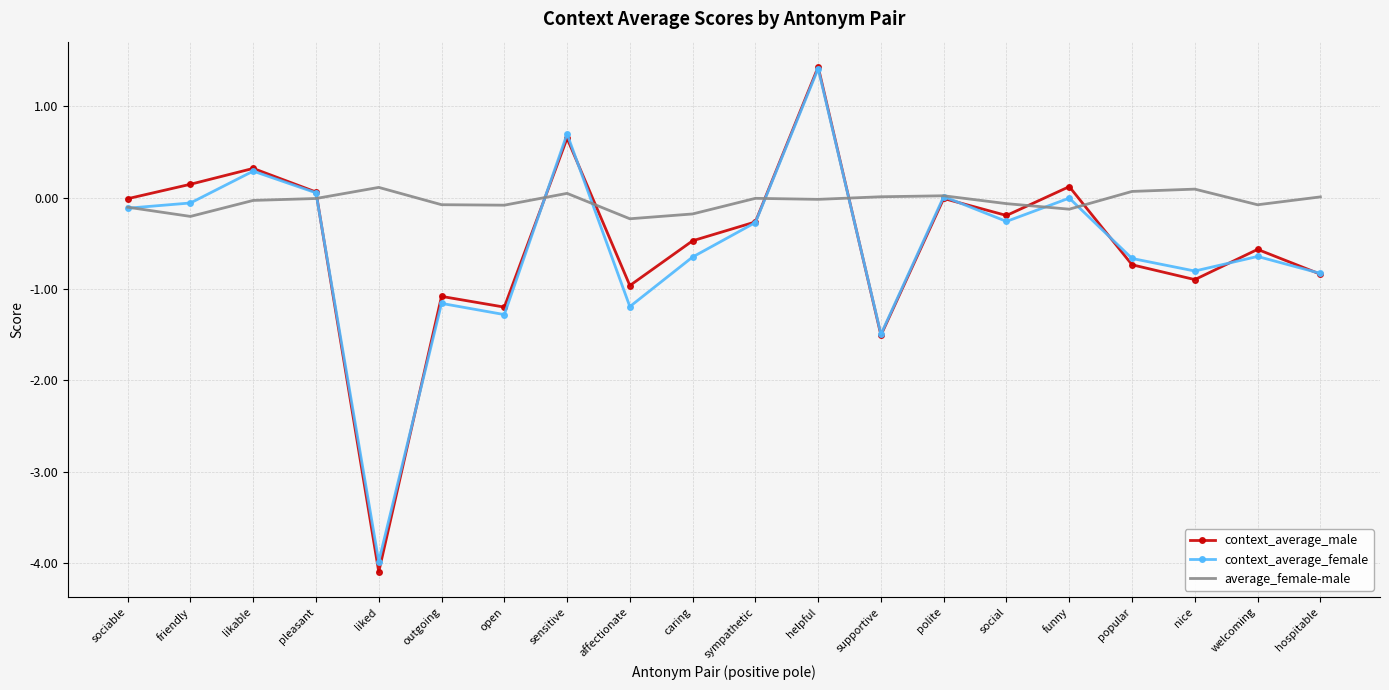

What position from the right is pleasant?

17